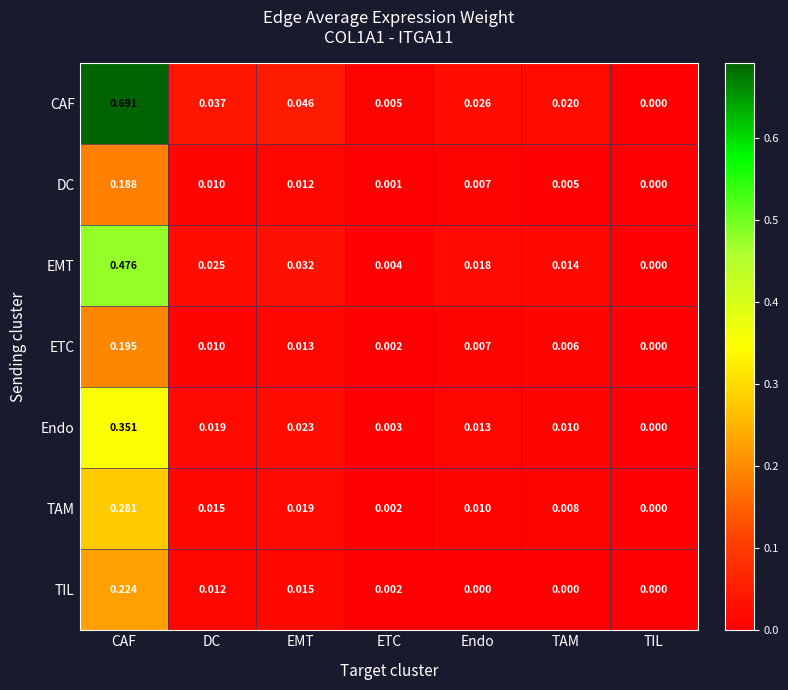

At which category is the sum across all series the highest?

CAF